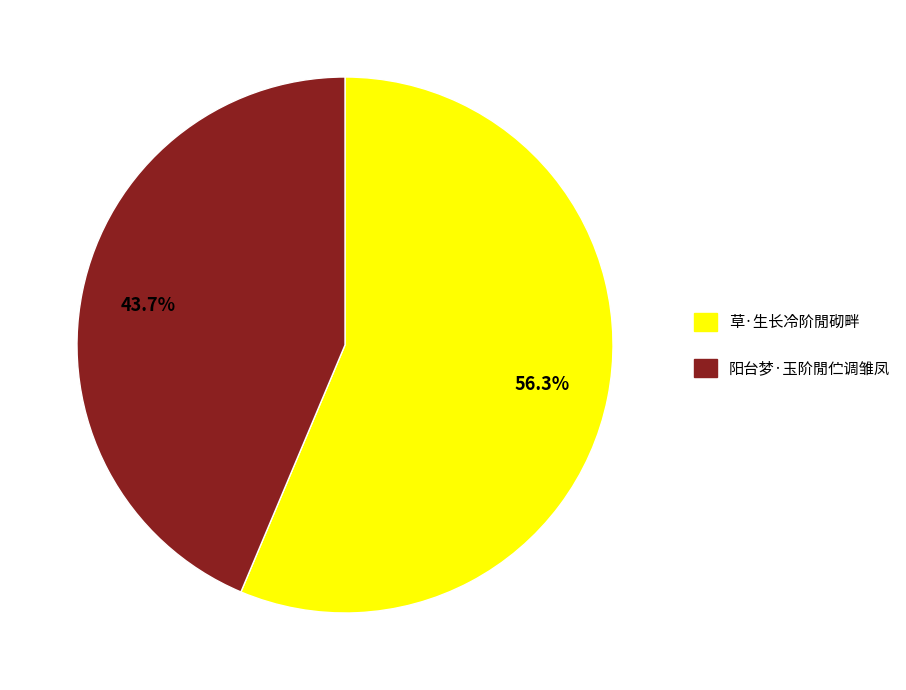

Count the number of slices in the pie.

2